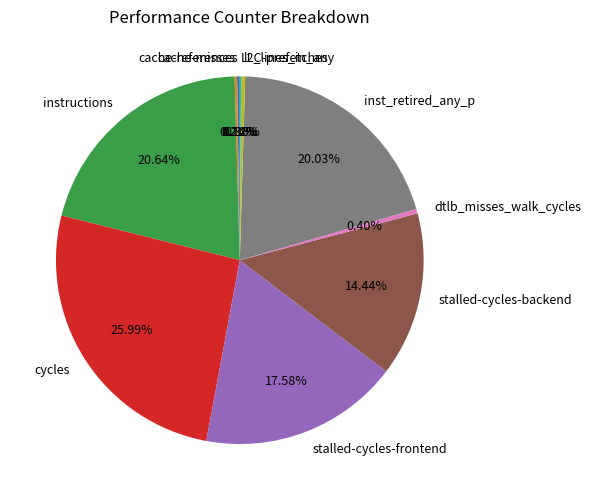

Is it true that stalled-cycles-backend is 8% of the pie?

False